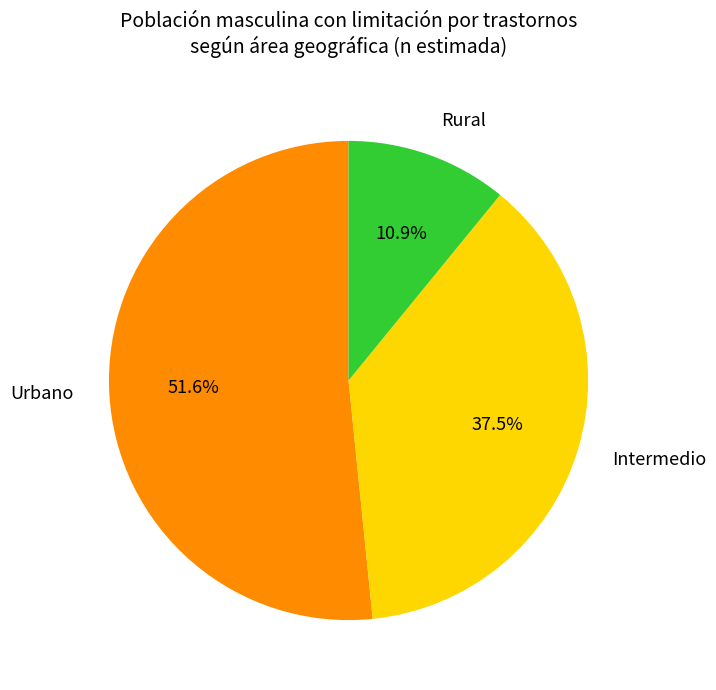

Do Rural and Intermedio together represent more than half of the pie?

No